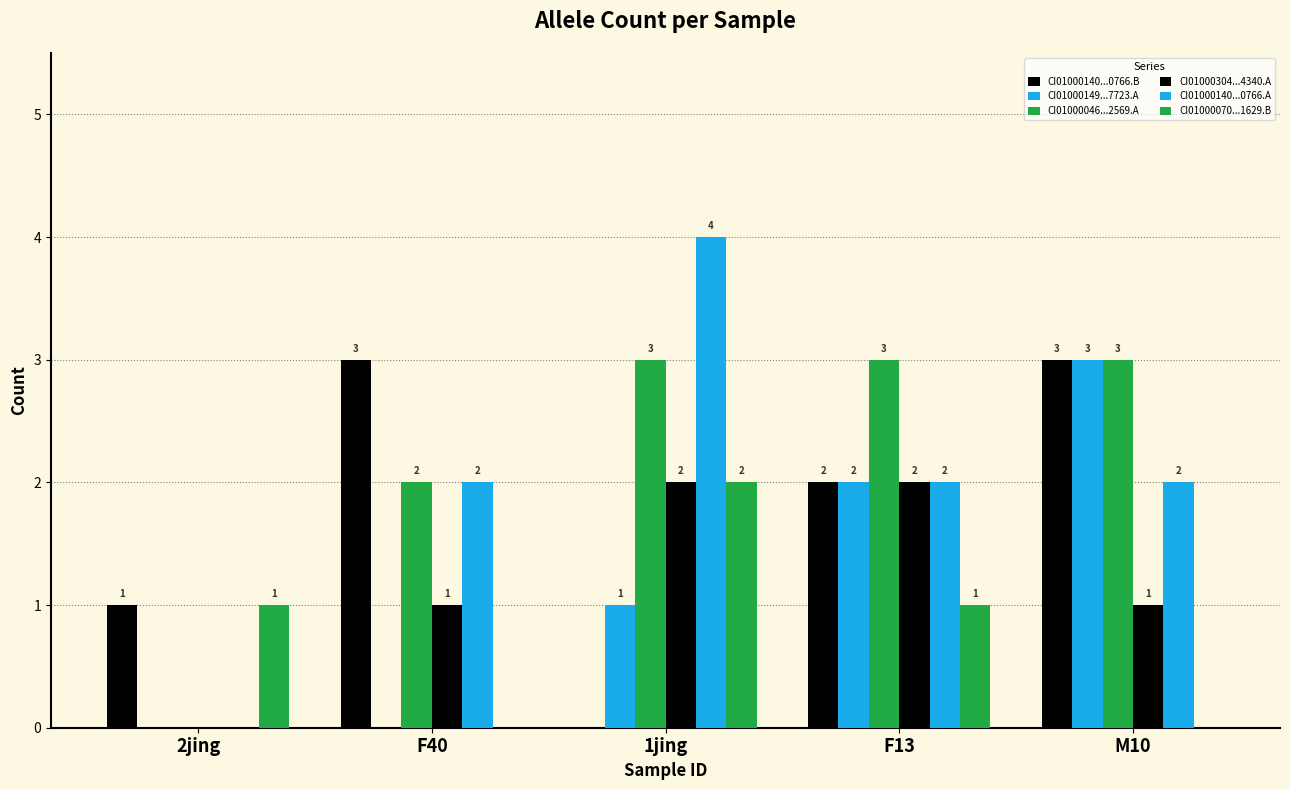

Reading right to left, what are all the values shown in this chart?

CI01000140...0766.B: 3	2	0	3	1
CI01000149...7723.A: 3	2	1	0	0
CI01000046...2569.A: 3	3	3	2	0
CI01000304...4340.A: 1	2	2	1	0
CI01000140...0766.A: 2	2	4	2	0
CI01000070...1629.B: 0	1	2	0	1